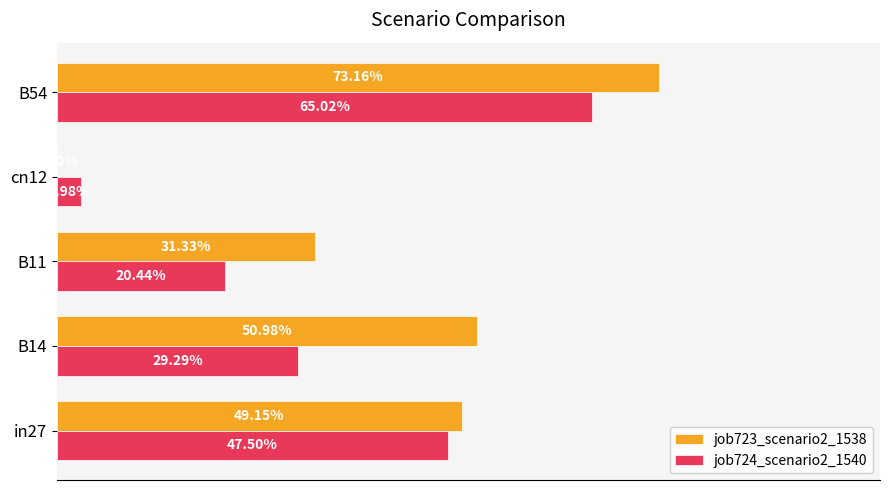

What are all the series names shown in the legend?

job723_scenario2_1538, job724_scenario2_1540